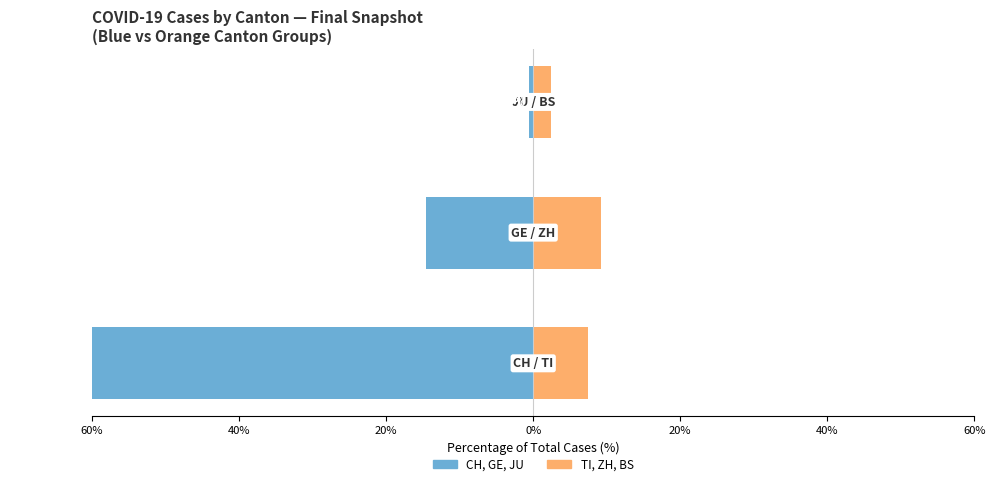

The value of Blue Cantons (CH, GE, JU) at 20% is -0.5. True or false?

True